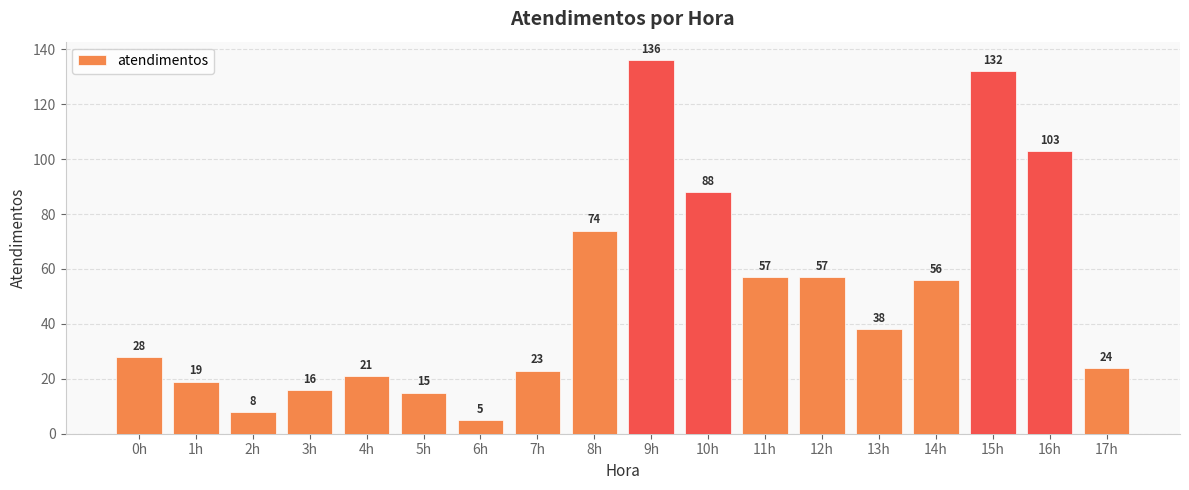

Count the number of data series in this chart.

1